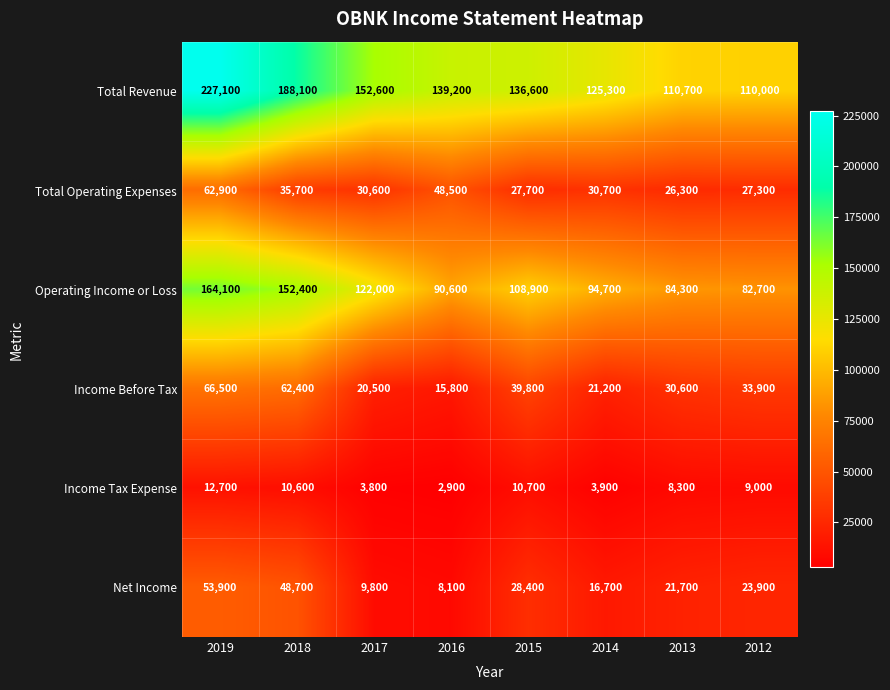

Where does the Total Operating Expenses series first go above 30700?

2019